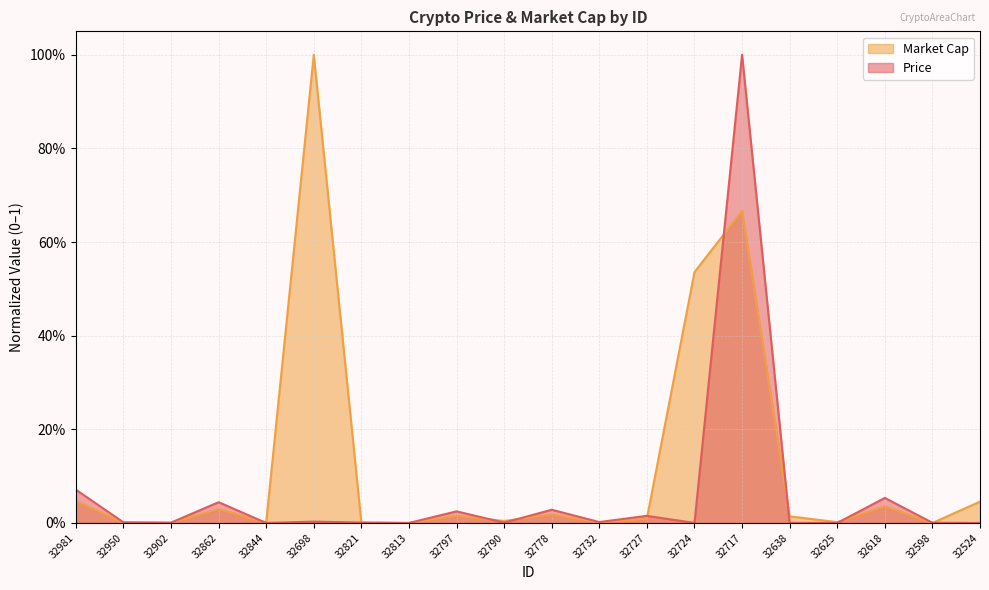

At which label does Price reach its peak?

32717